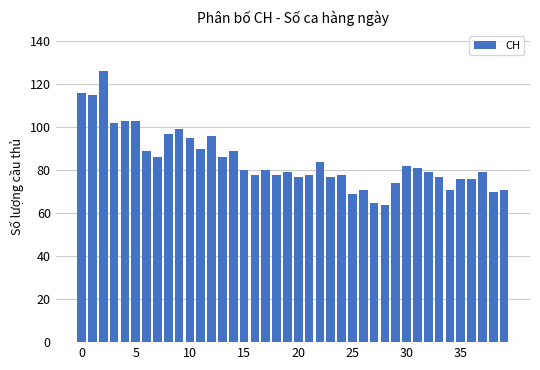

Reading right to left, what are all the values shown in this chart?

71	70	79	76	76	71	77	79	81	82	74	64	65	71	69	78	77	84	78	77	79	78	80	78	80	89	86	96	90	95	99	97	86	89	103	103	102	126	115	116